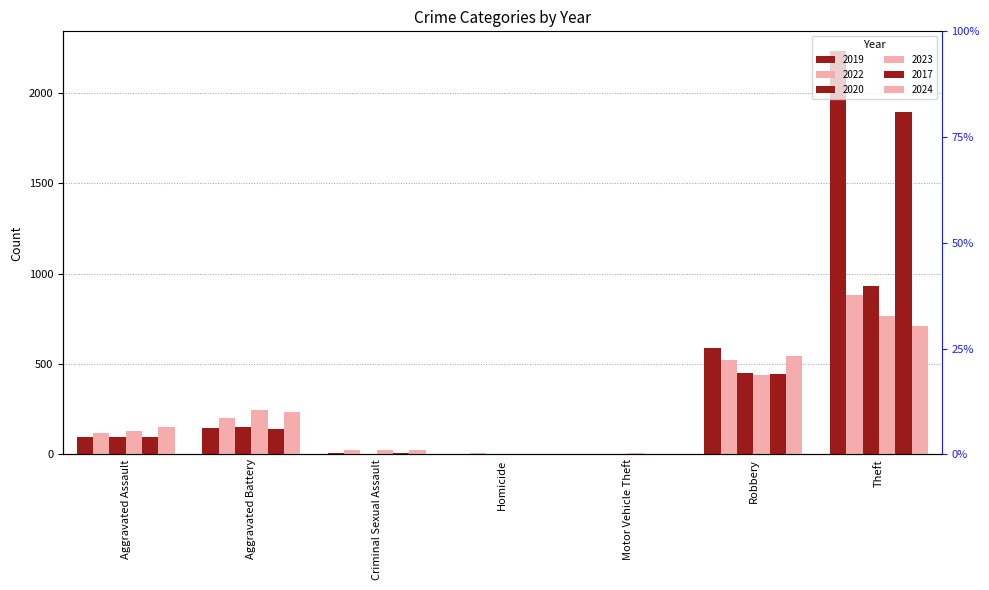

The value of 2020 at Homicide is 5. True or false?

False